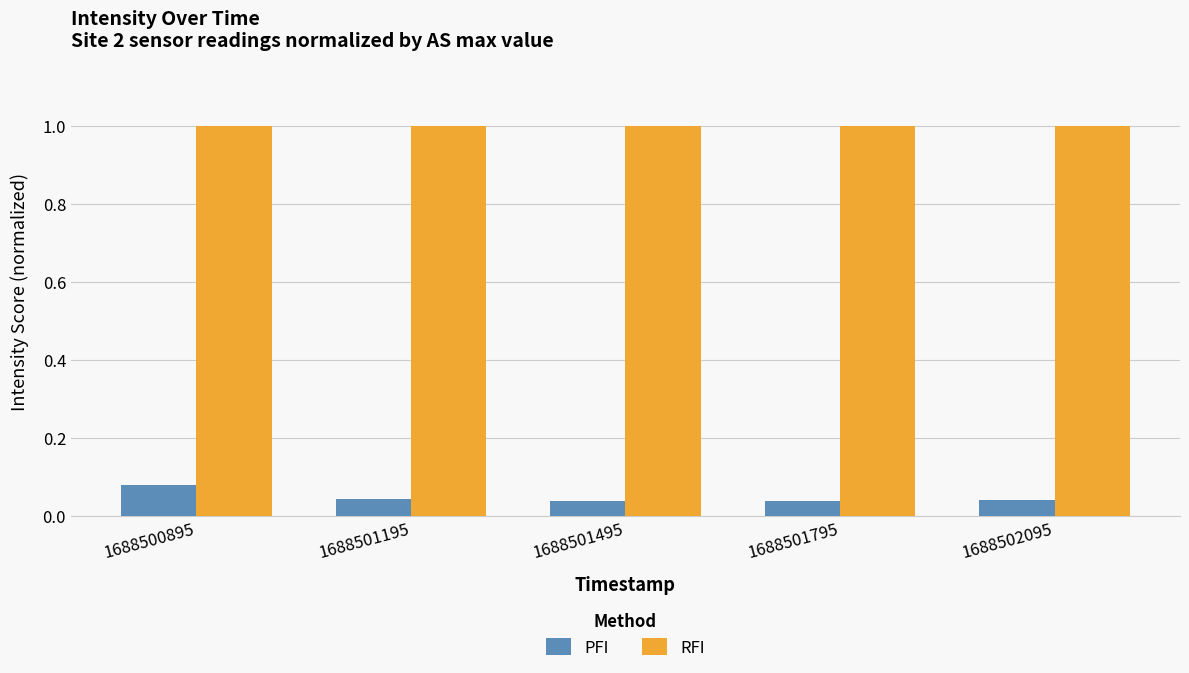

The PFI series shows 0.1 at 1688501195. True or false?

False